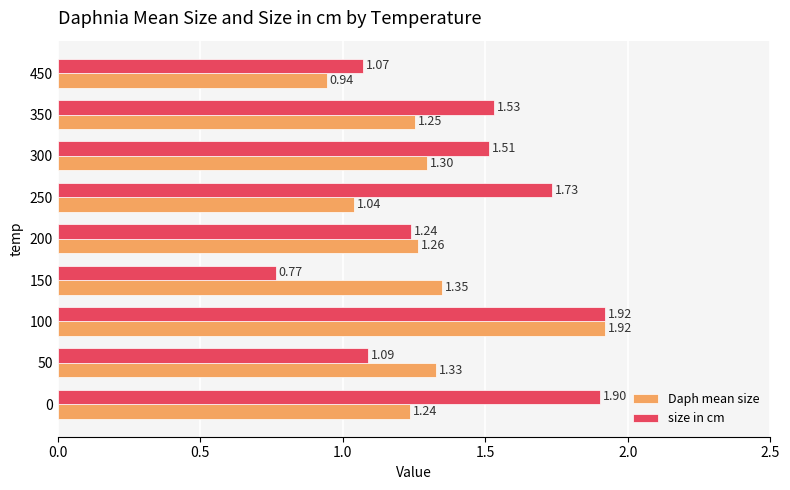

List the labels in order of Daph mean size value, largest first.

100, 150, 50, 300, 200, 350, 0, 250, 450